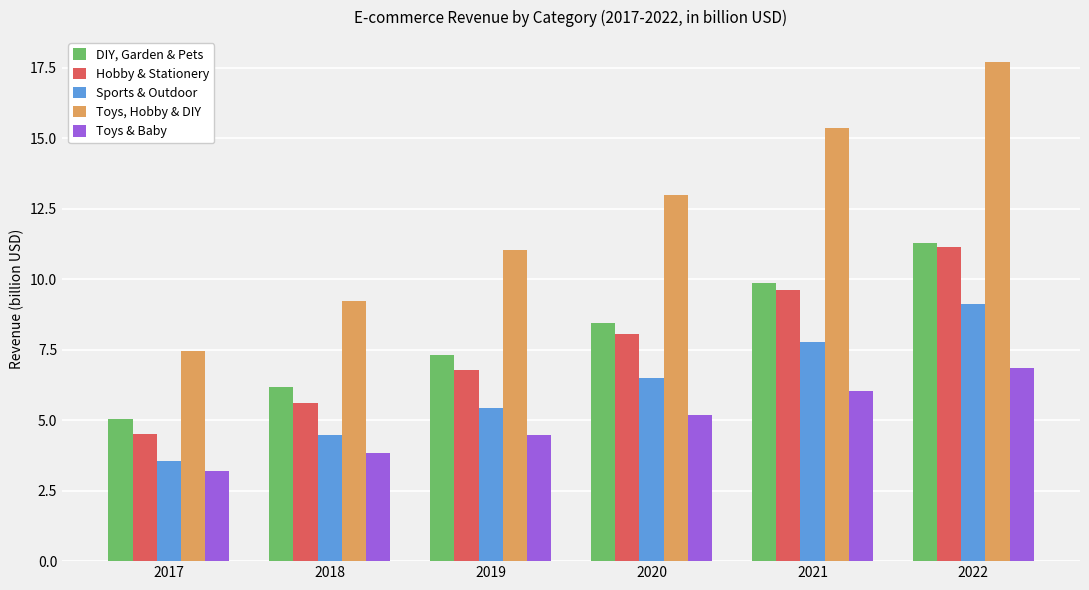

Between 2019 and 2020, which series saw the biggest shift?

Toys, Hobby & DIY